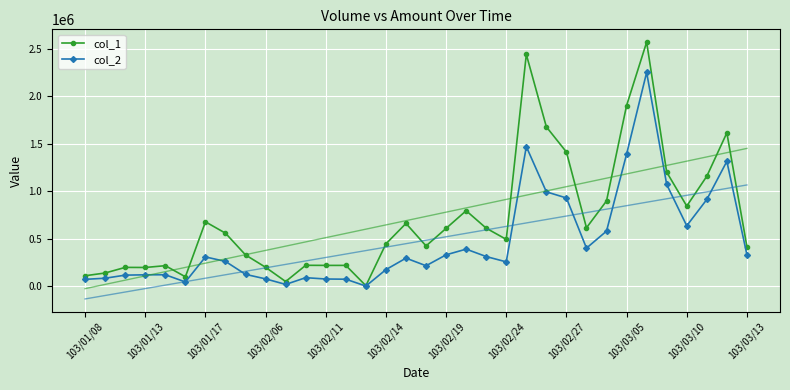

Where is col_1 nearest to the value 1288500?

29